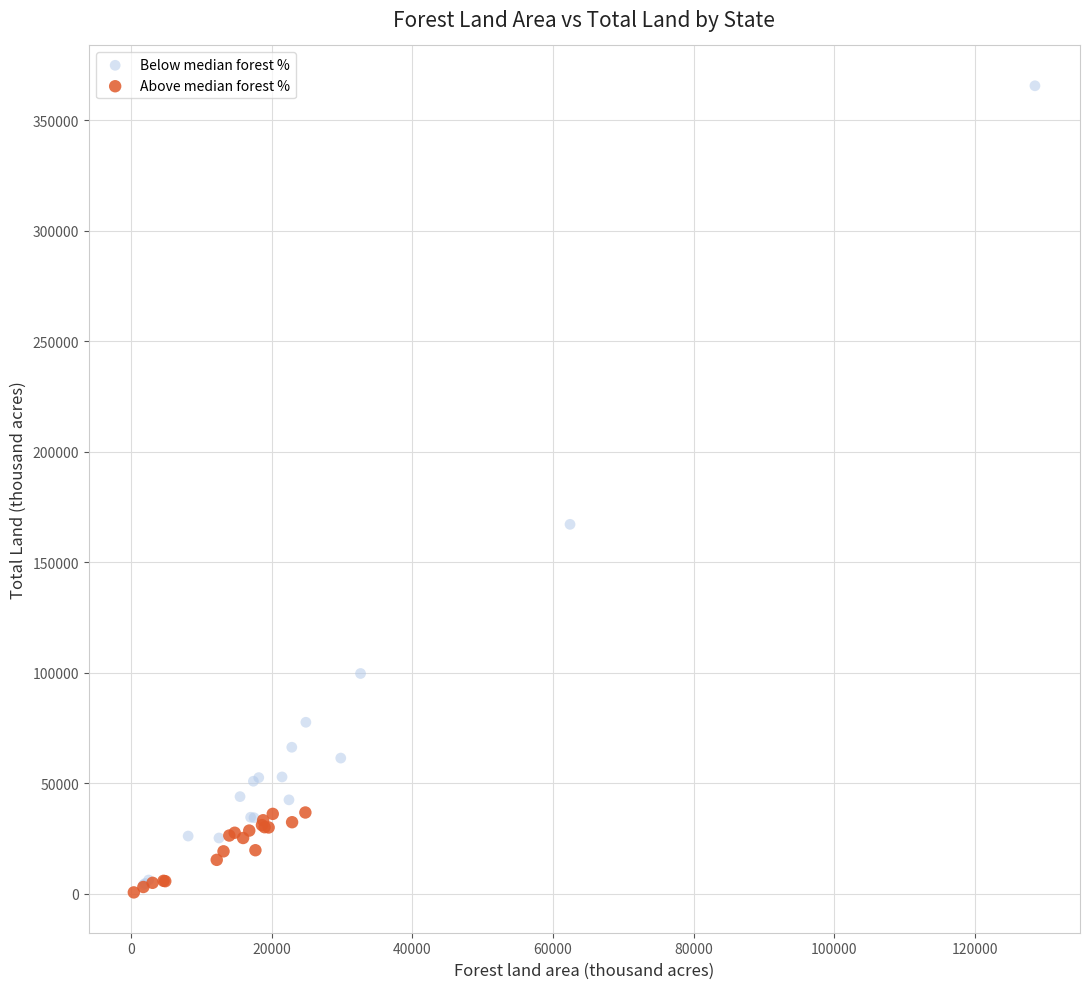

Which series has the widest spread of Y values?

Below median forest %